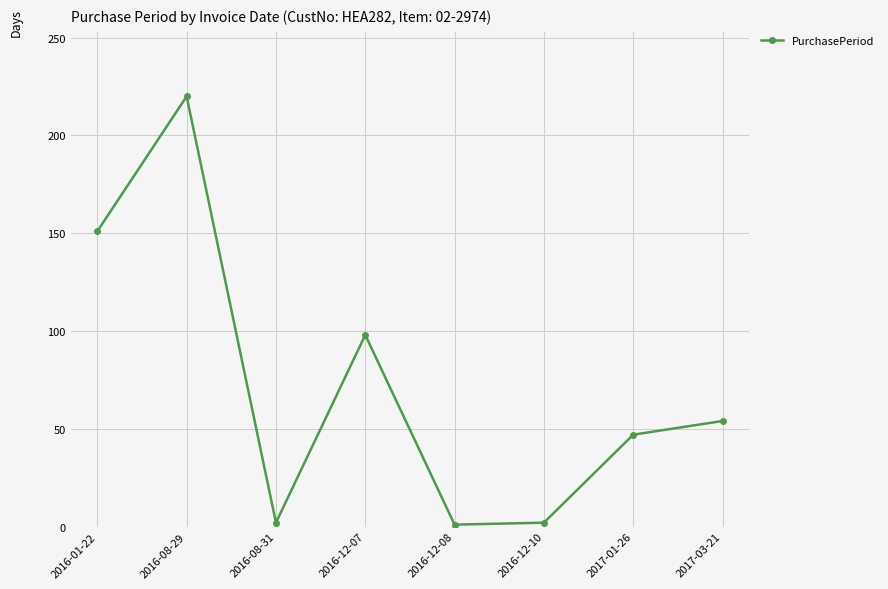

Where is the first local minimum?

2016-08-31